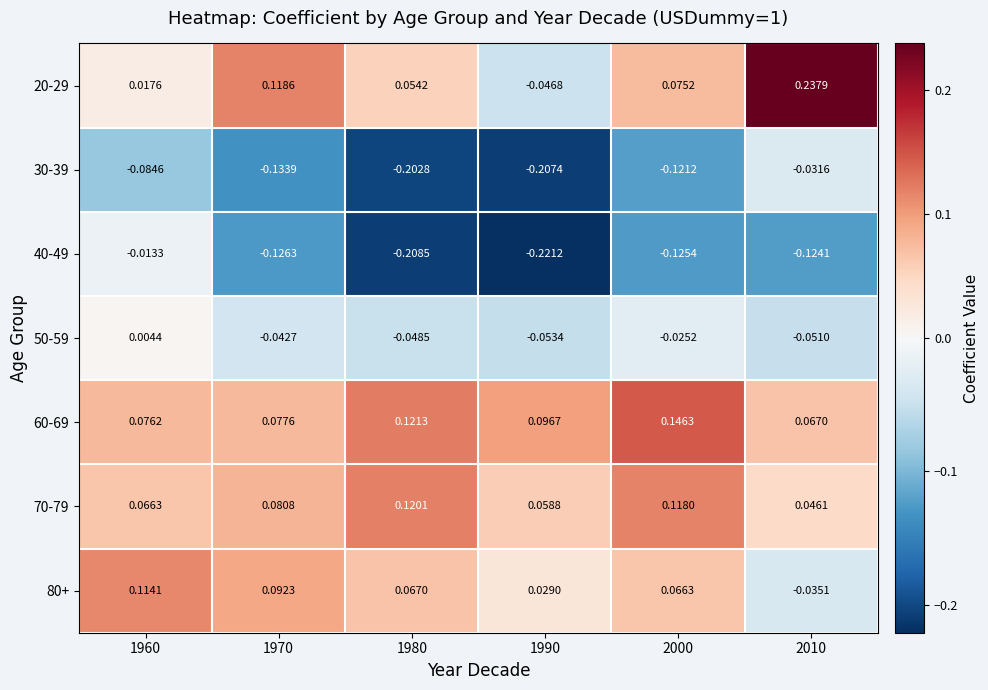

Is the value of 30-39 at 1970 greater than the value of 40-49 at 2000?

No